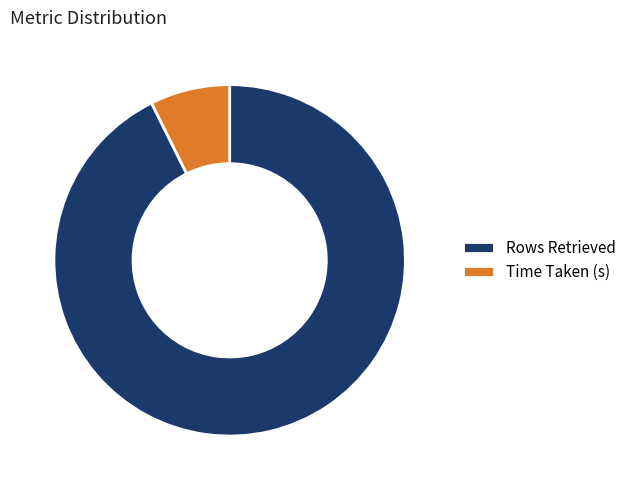

Which slice represents more than half of the pie?

Rows Retrieved